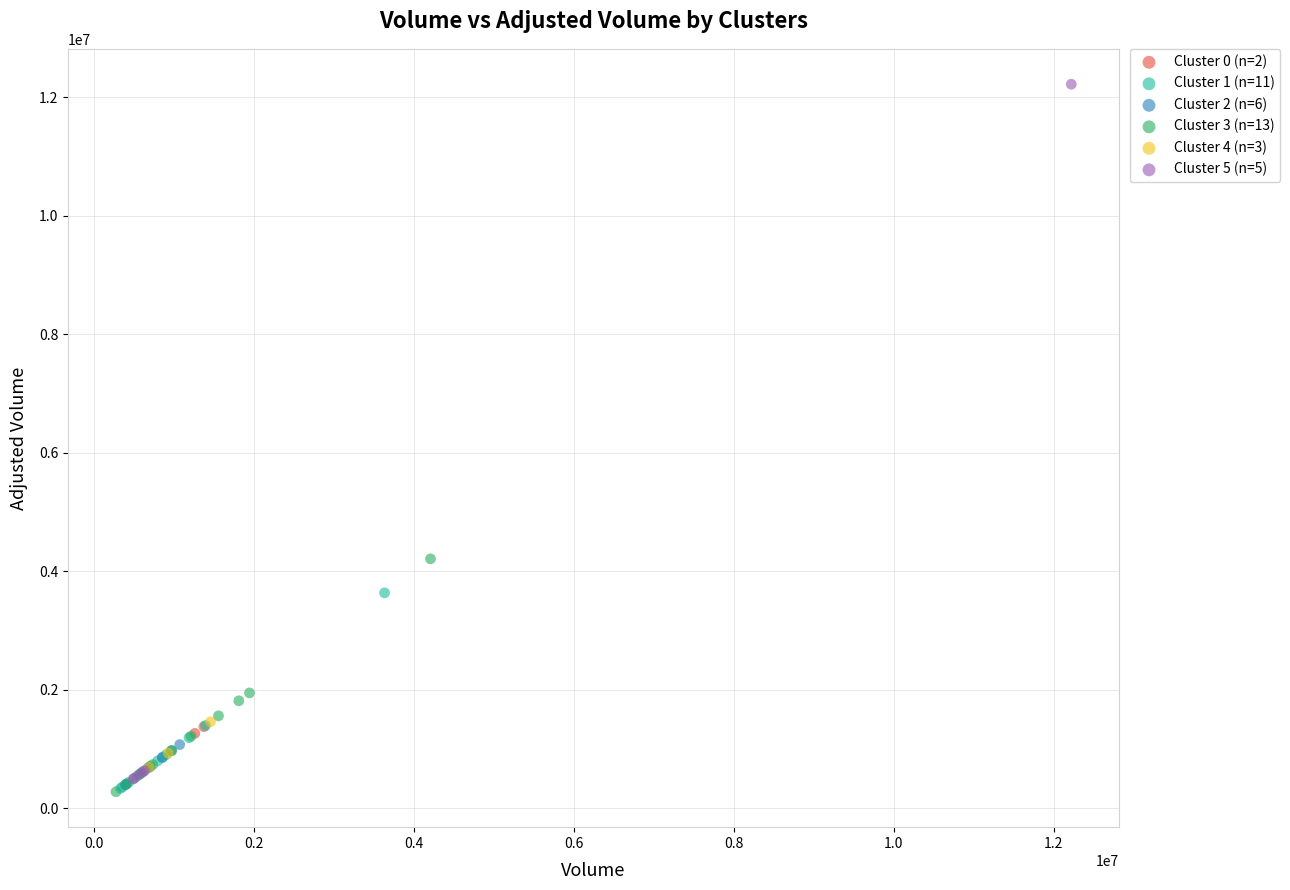

What are all the series names shown in the legend?

Cluster 0 (n=2), Cluster 1 (n=11), Cluster 2 (n=6), Cluster 3 (n=13), Cluster 4 (n=3), Cluster 5 (n=5)